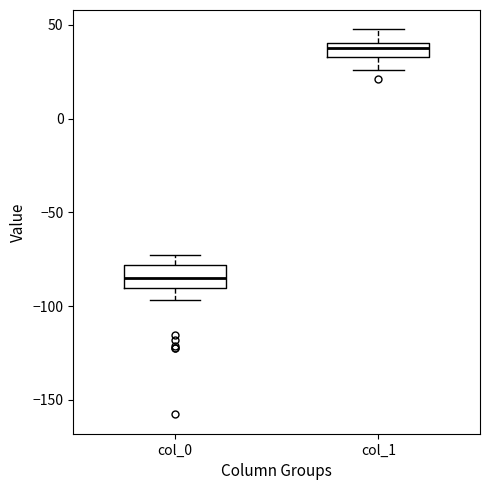

Reading left to right, transcribe this box plot: for each box, give where its median line is, the range the box spans, and where its two whiskers end, as read against the y-axis. The values are not printed on the chart, so give them approximately, as read against the axis.

col_0: median -85, box -90 to -80, whiskers -95 to -75
col_1: median 40 (inside the box), box 35 to 40, whiskers 25 to 50